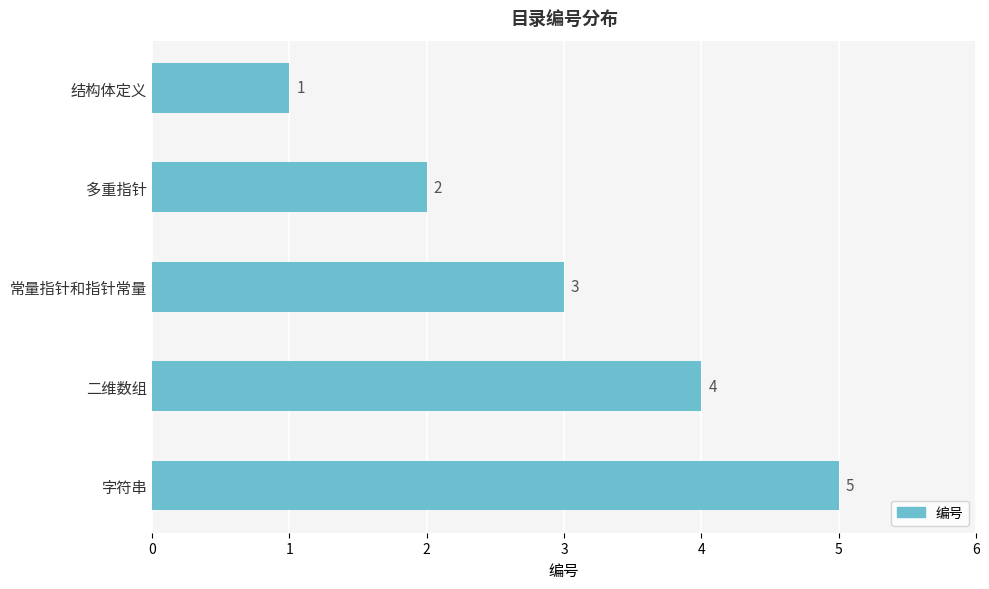

True or false: the data shows 1 at 结构体定义.

True